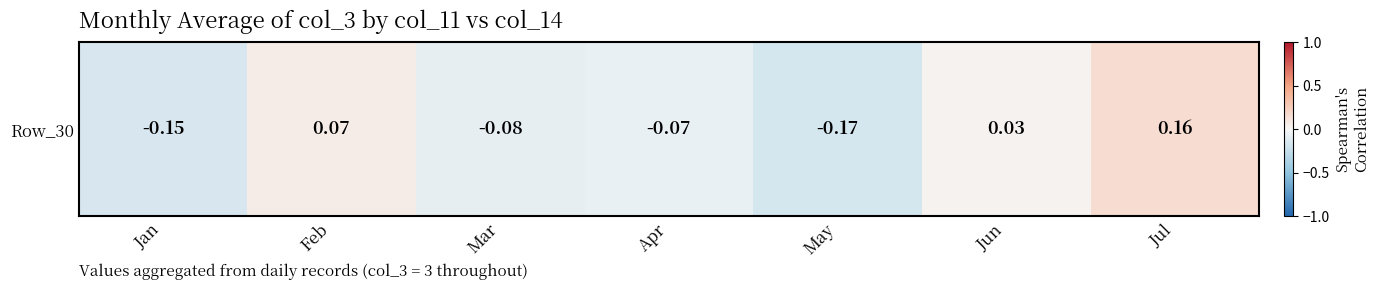

What is the difference between the maximum and second lowest values?

0.3